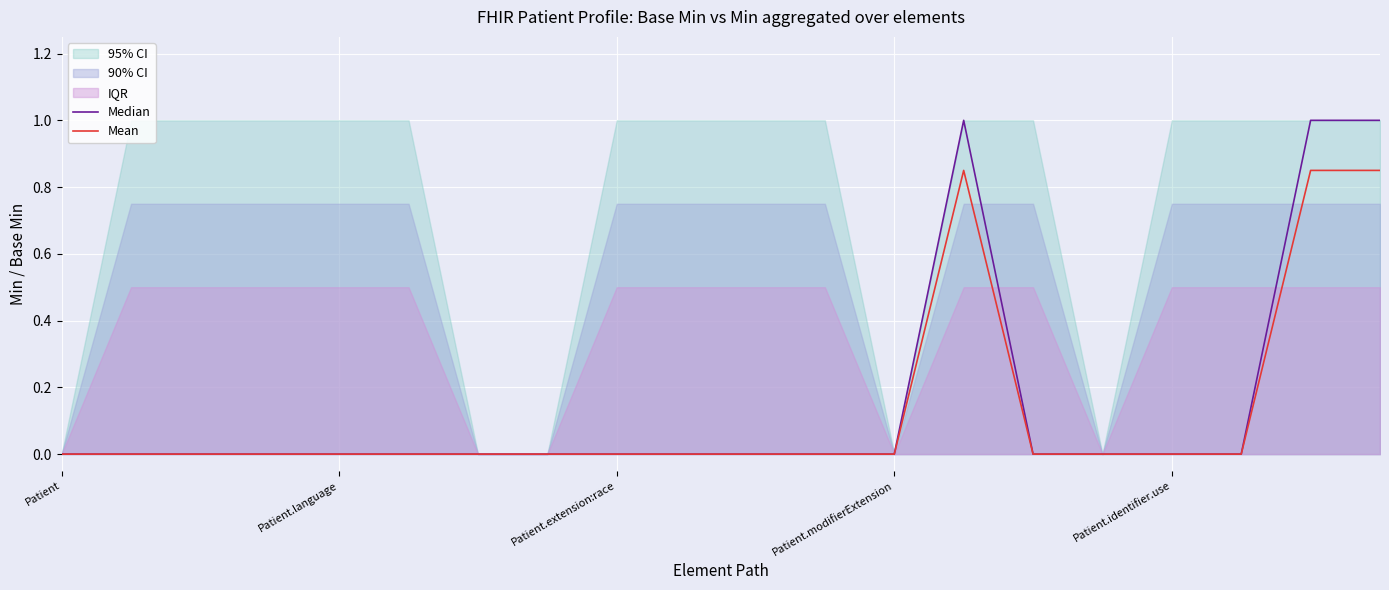

How many lines are shown in the chart?

2